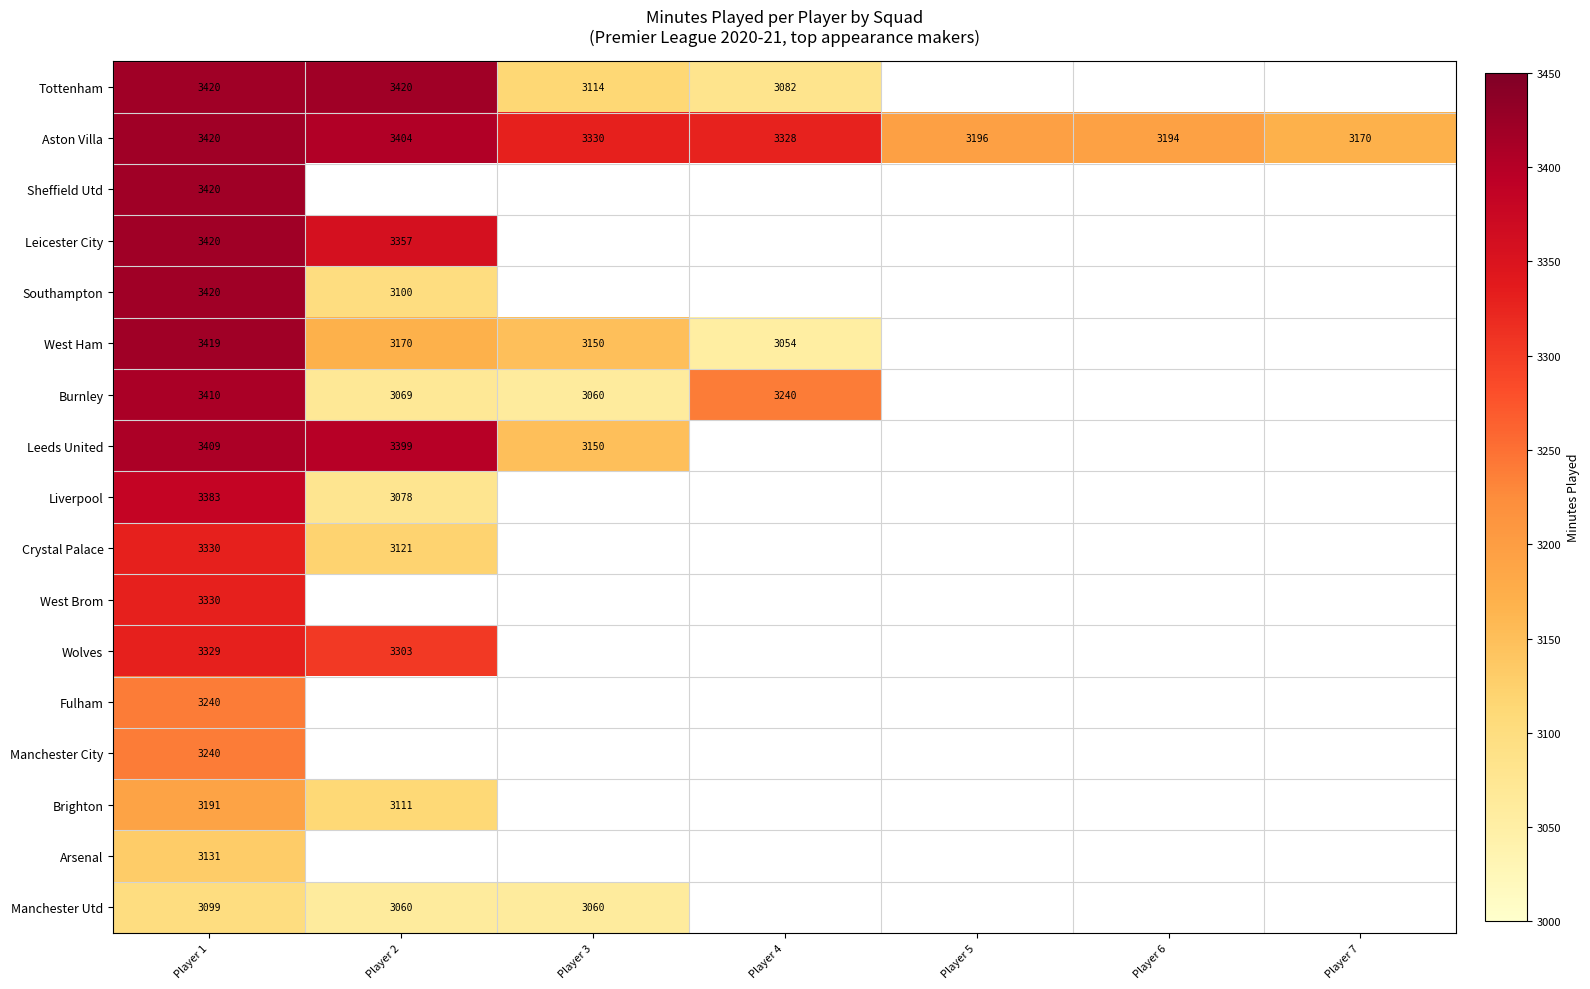

Is it true that Aston Villa equals 3170 at Player 7?

True